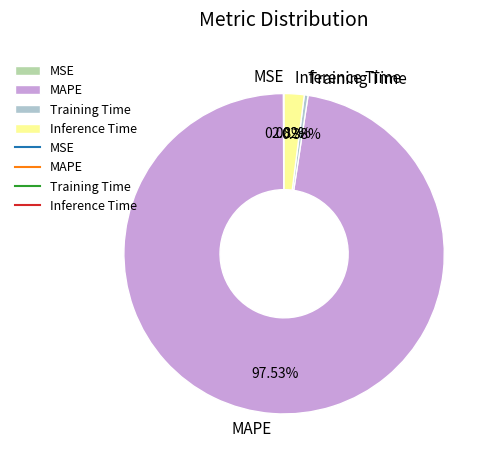

Is there a majority slice in this chart?

Yes